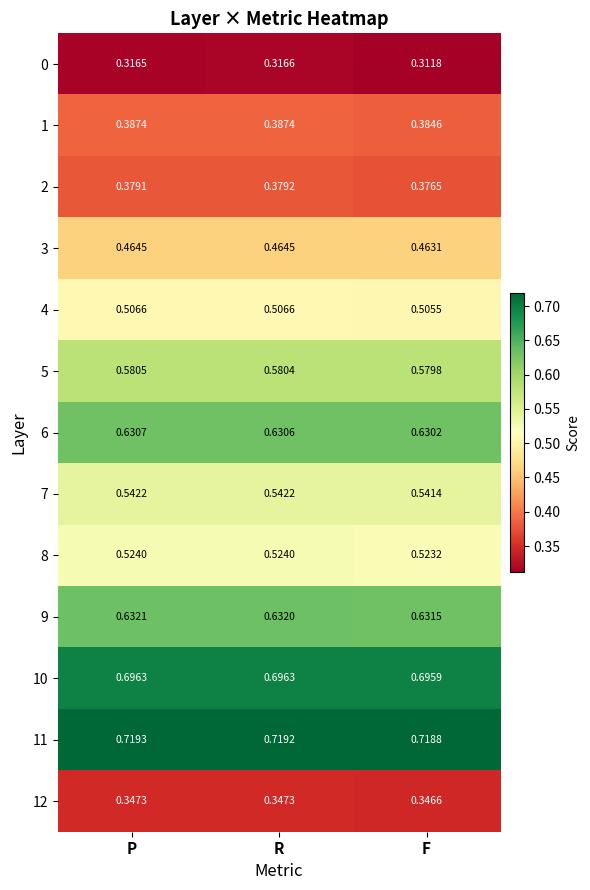

At which label does 7 reach its minimum?

F